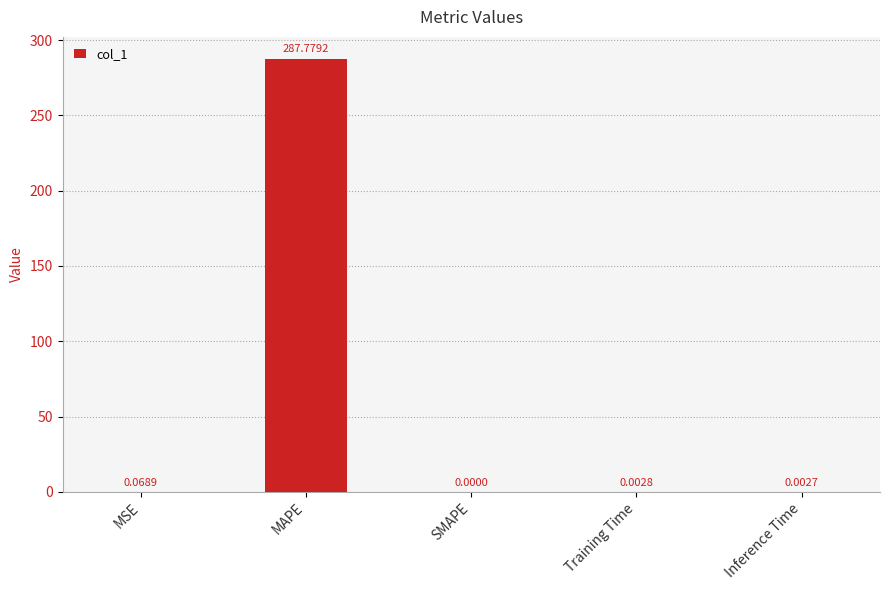

Are the bars horizontal?

No